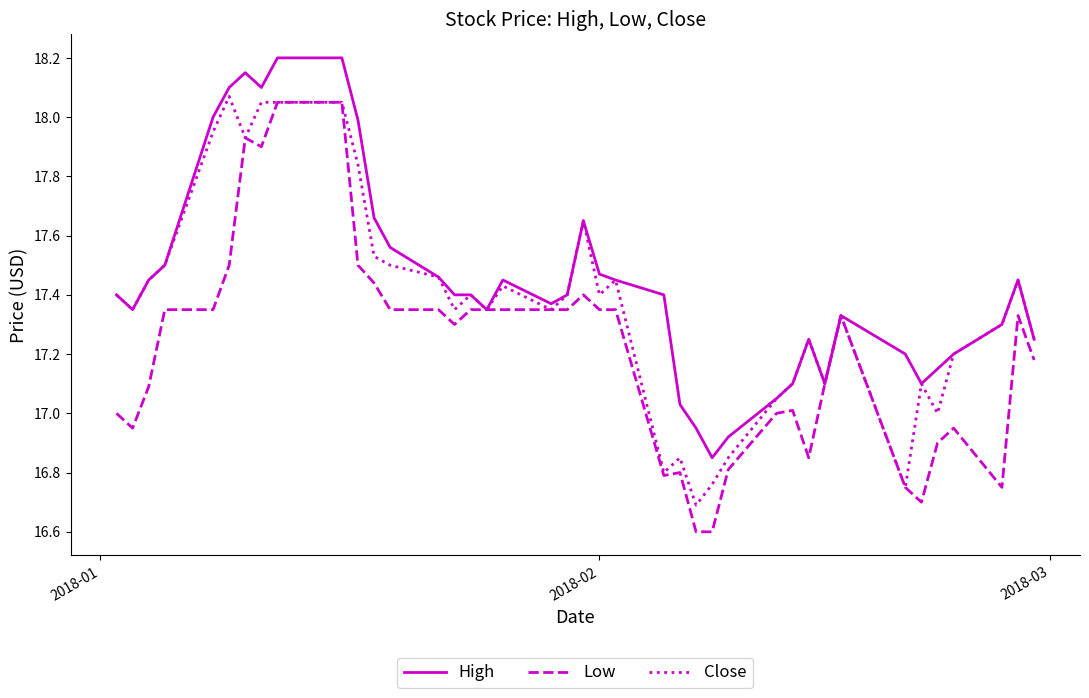

Which series has the largest total across all categories?

High